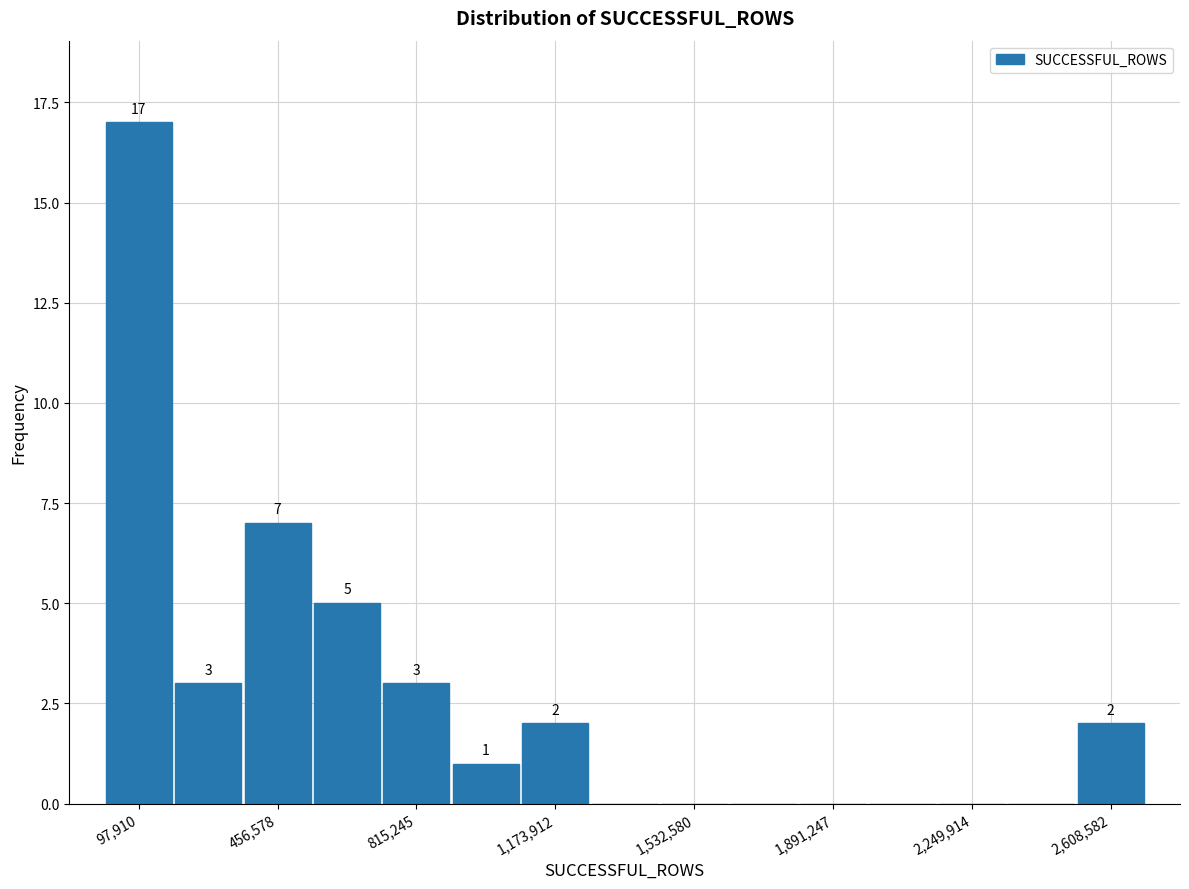

Around what value on the x-axis is the tallest bar? Give the approximate position of its centre, as read against the axis.

100000